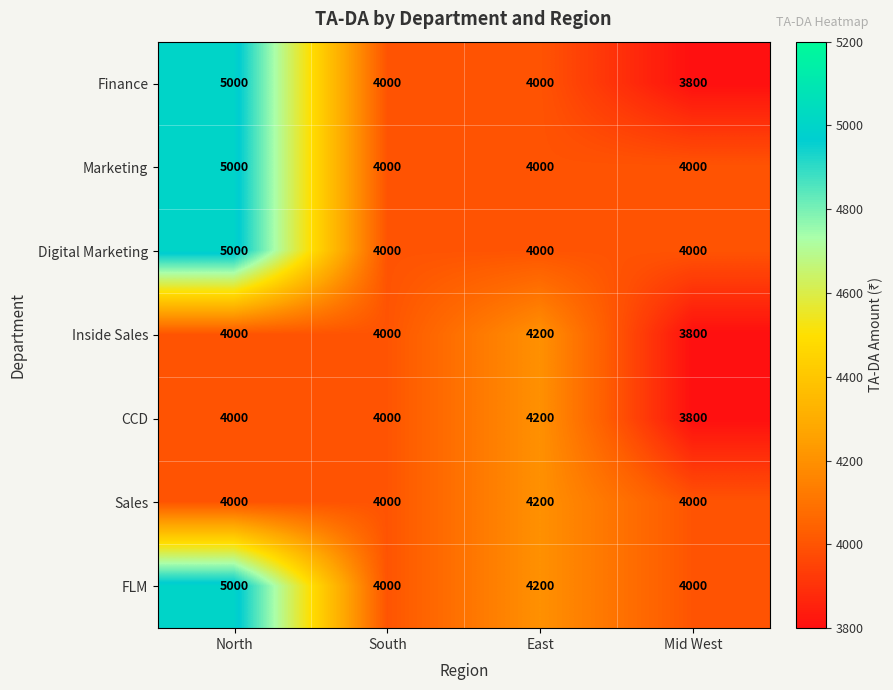

How many categories are shown in the chart?

4